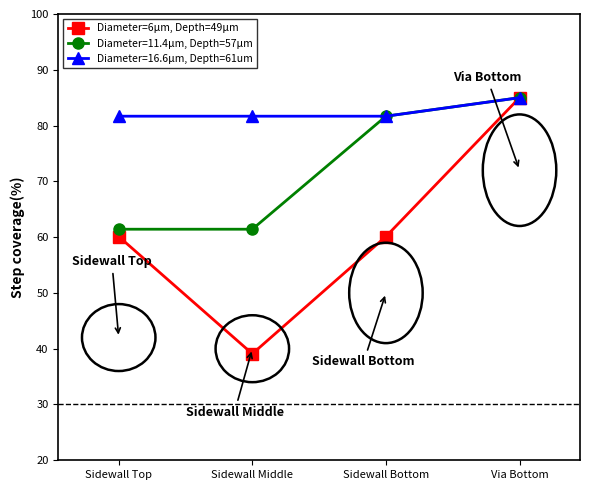

Which label corresponds to the smallest value in the chart?

Sidewall Middle